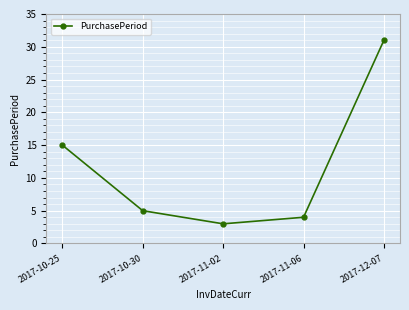

Where is the data nearest to the value 17?

2017-10-25